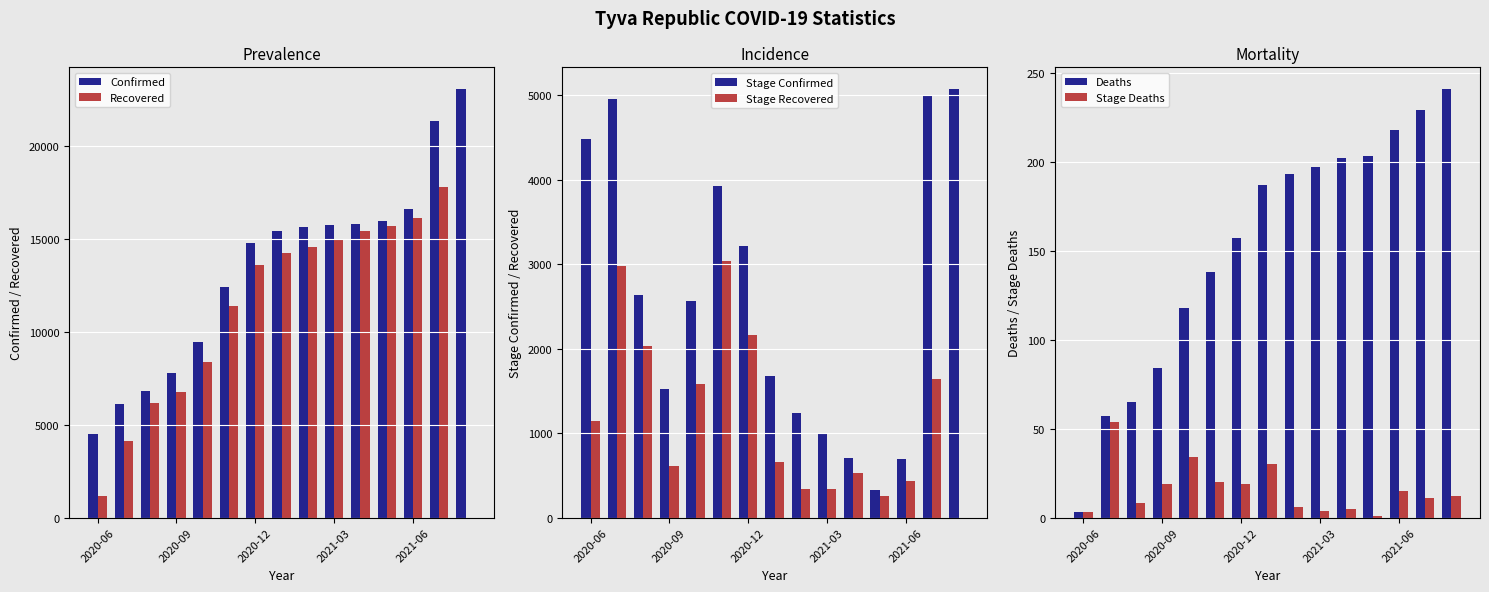

What is the maximum value for Deaths?

241